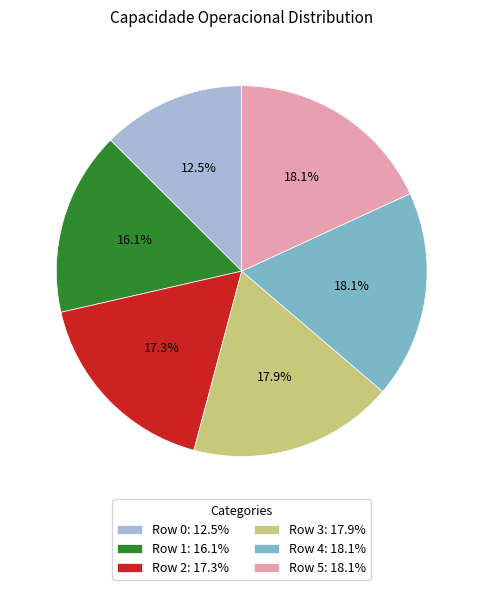

Count the number of slices in the pie.

6